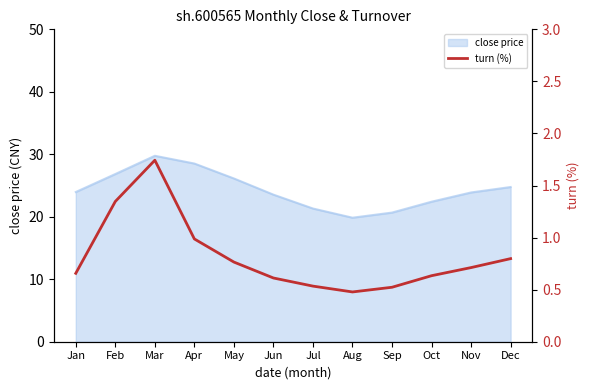

What value does the close price series have at Dec?

24.8